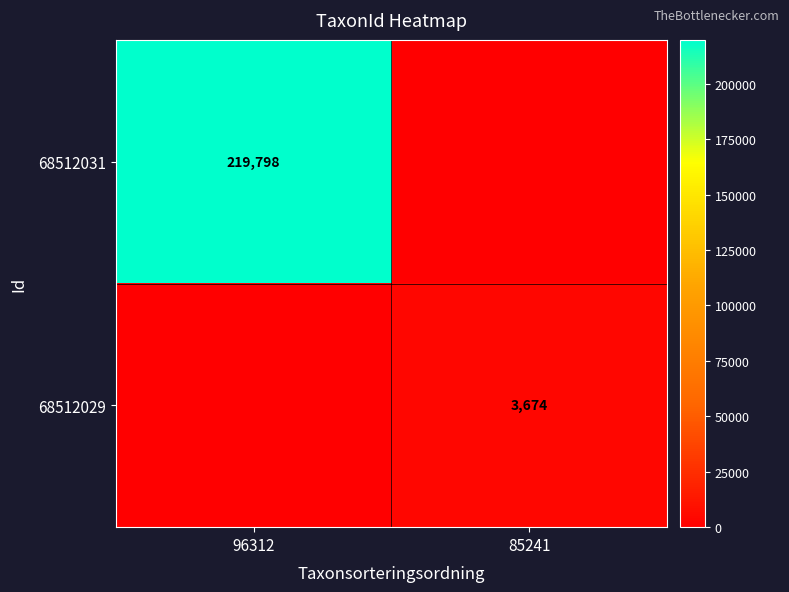

The value of 68512031 at 96312 is 219798. True or false?

True